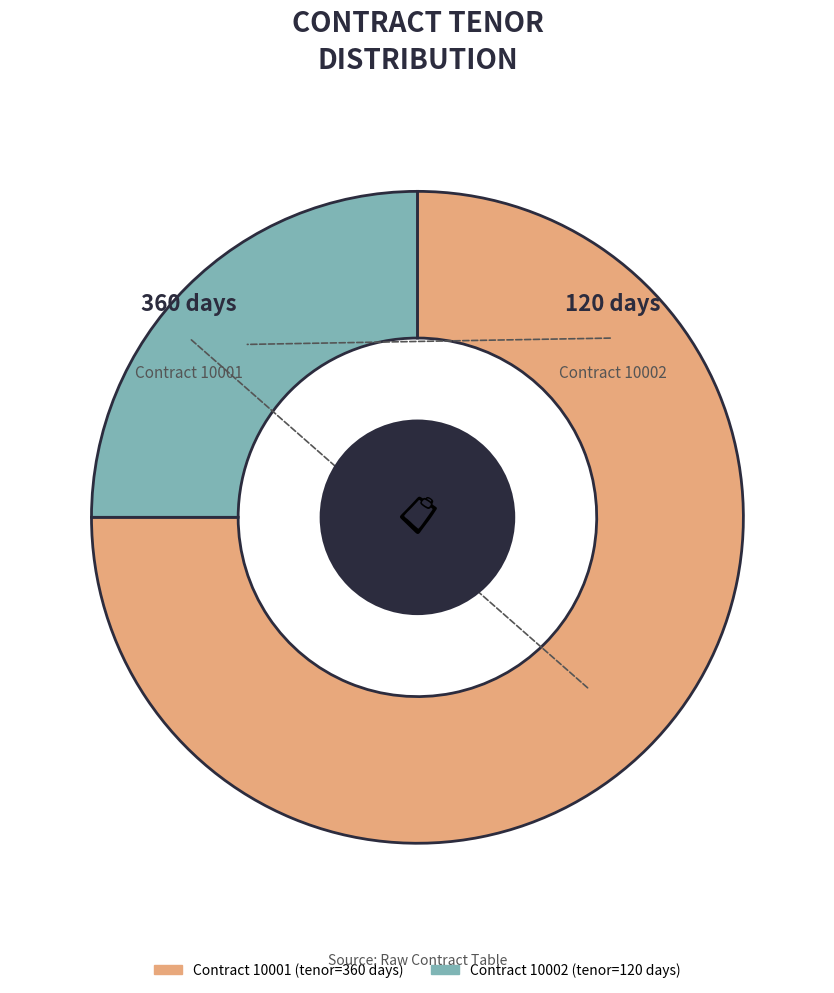

Count the number of slices in the pie.

2